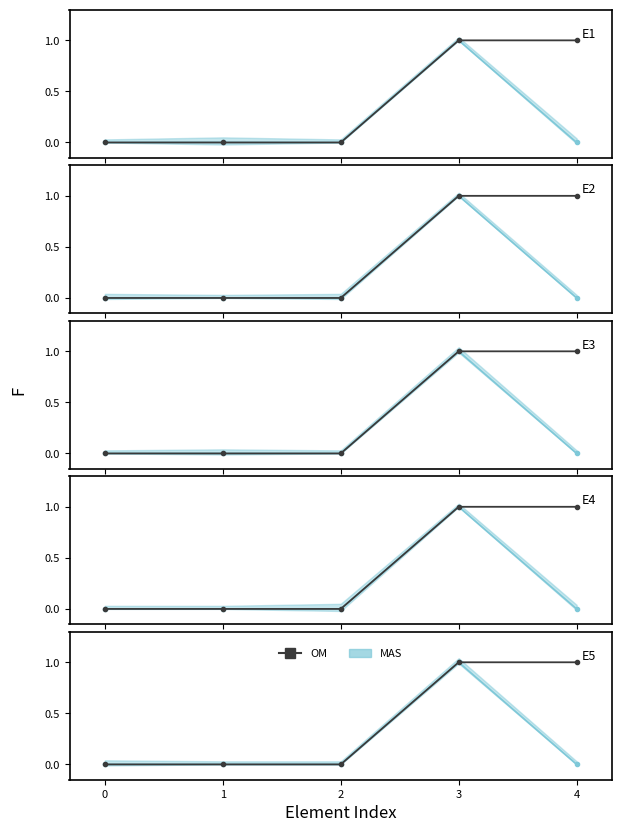

Rank the categories by value from highest to lowest.

3, 4, 0, 1, 2